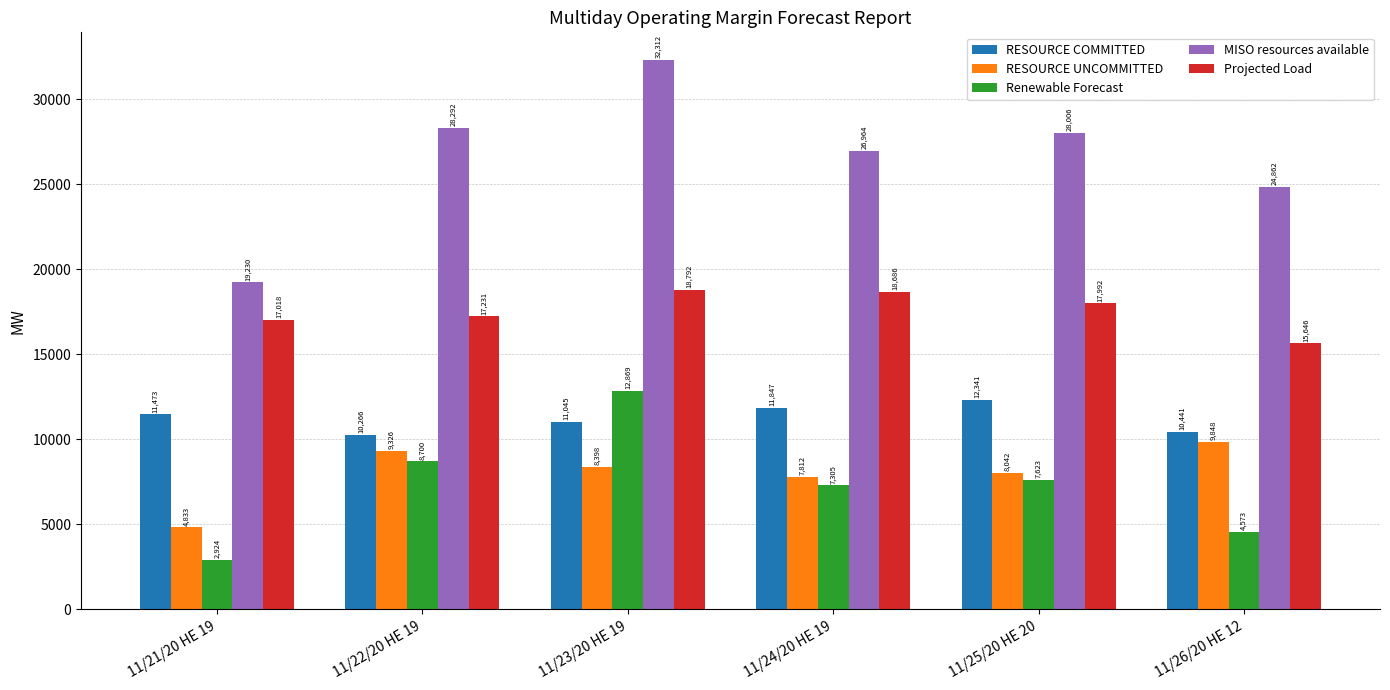

At how many categories does at least one series exceed 21526?

5